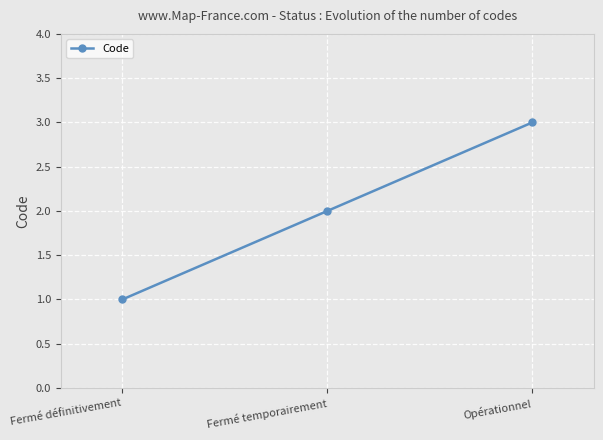

How many data points does each series have?

3